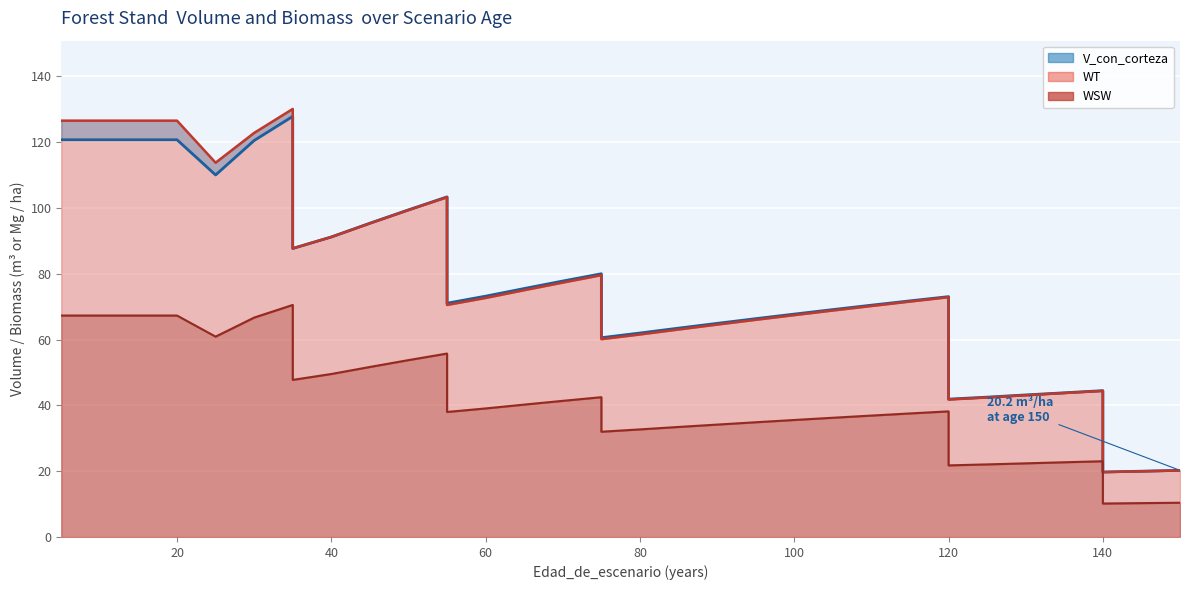

True or false: V_con_corteza (line) and WSW (line) cross at least once.

False